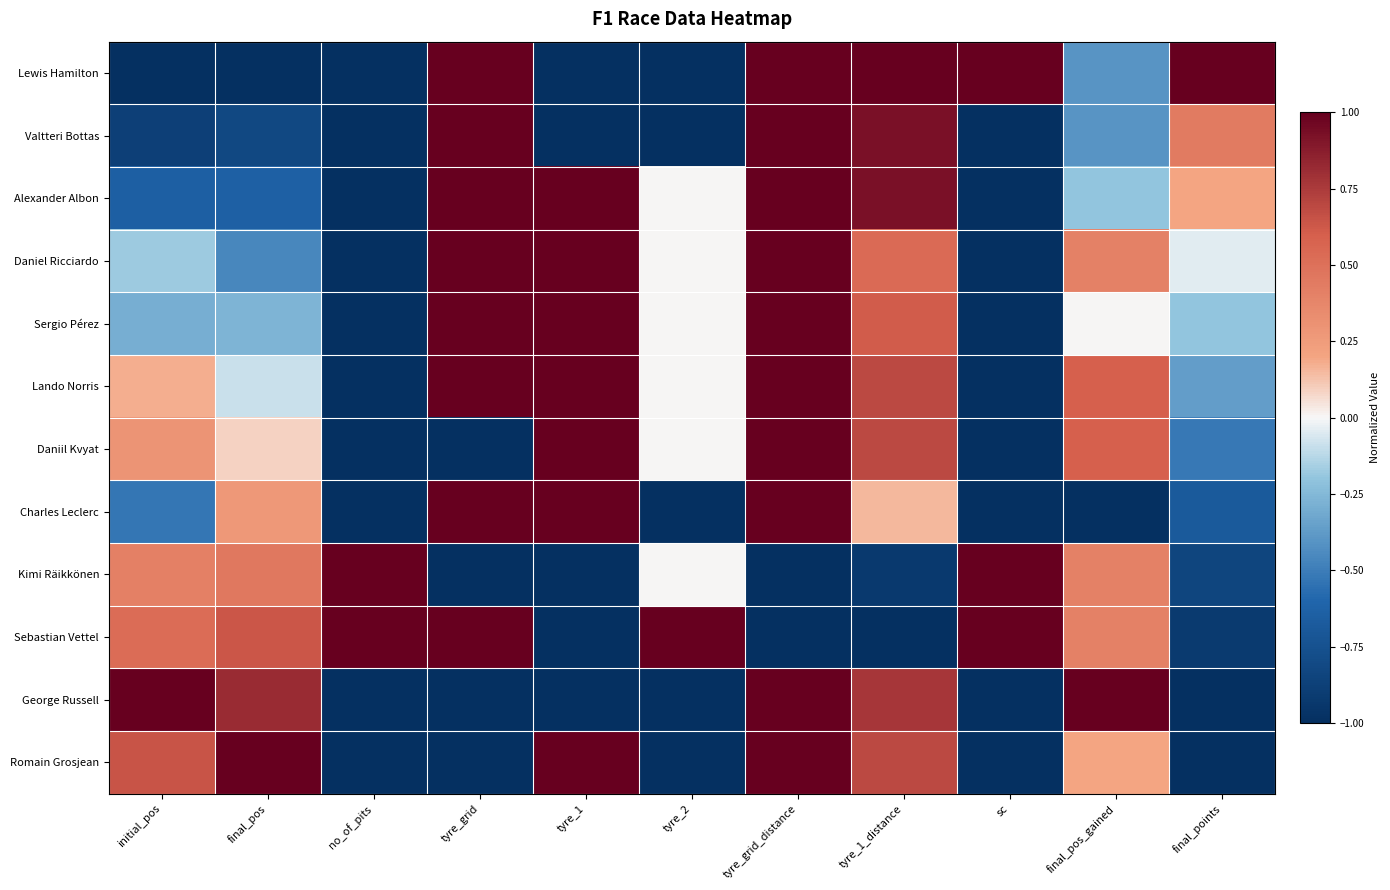

Which series has the largest range (max minus min)?

Lewis Hamilton